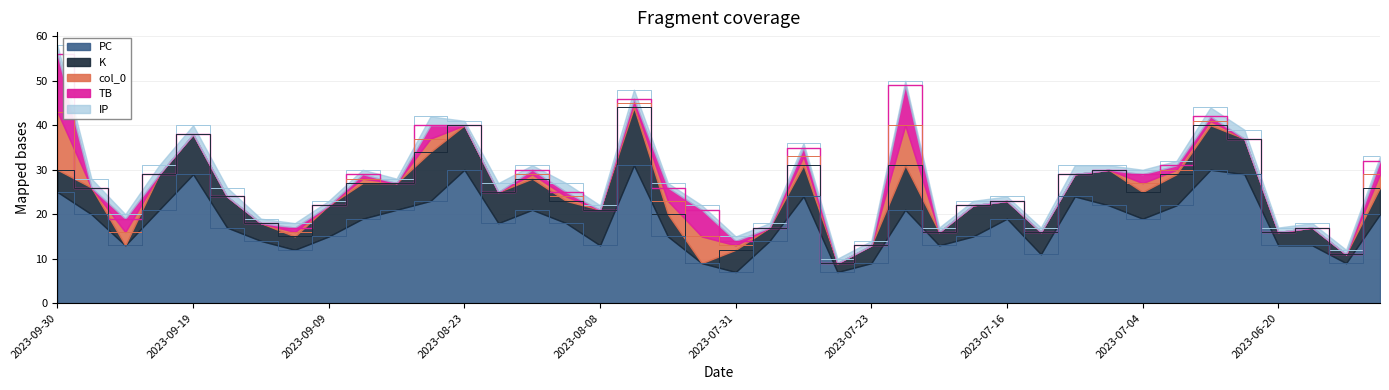

What is the label of the 10th point from the left?

2023-09-08